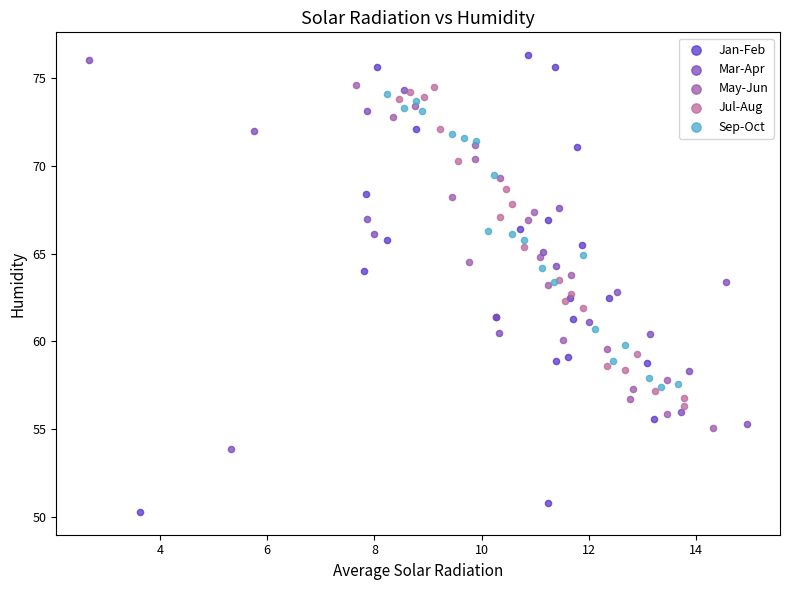

Which series has the widest spread of Y values?

Jan-Feb